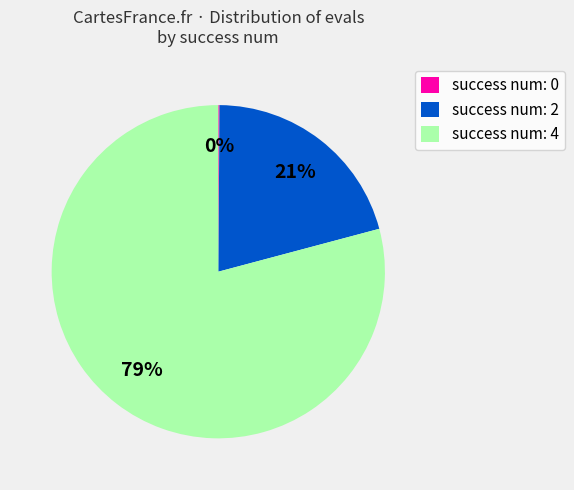

The success num: 4 slice represents 79% of the pie. True or false?

True